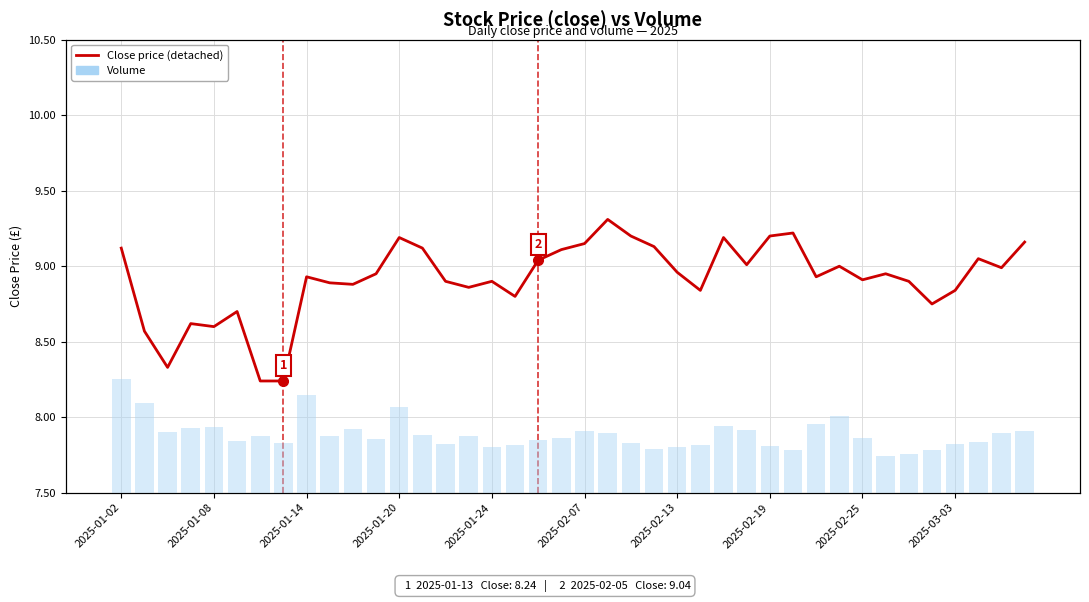

What is the total value across all series at 2025-02-19?

40203.2